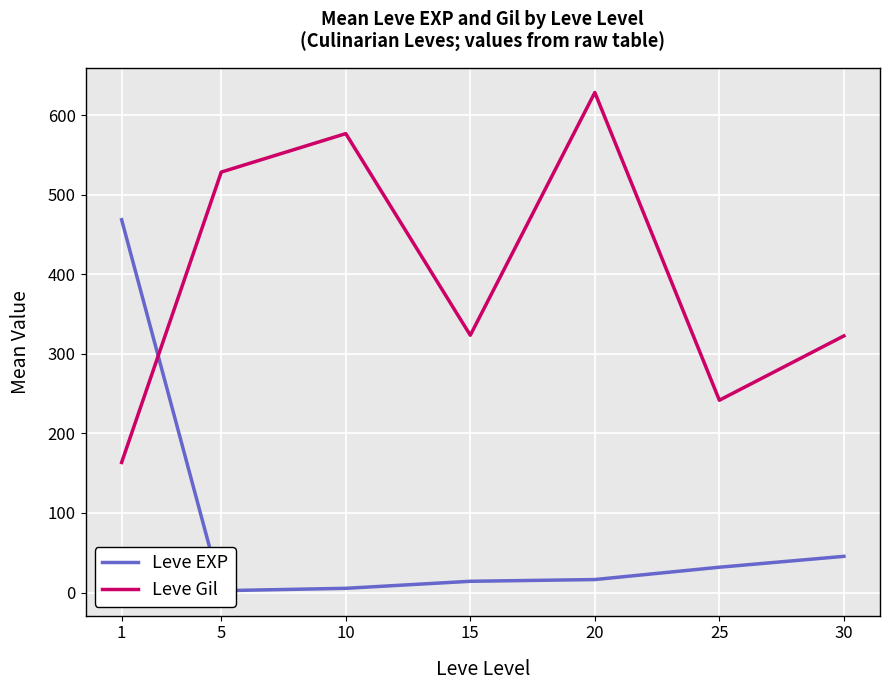

Count the number of categories in the chart.

7